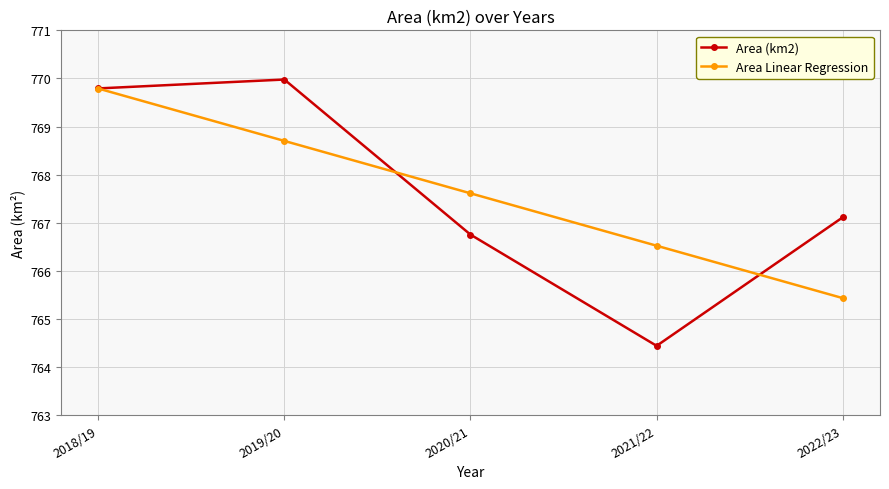

At which category does the chart reach its minimum across all series?

2021/22